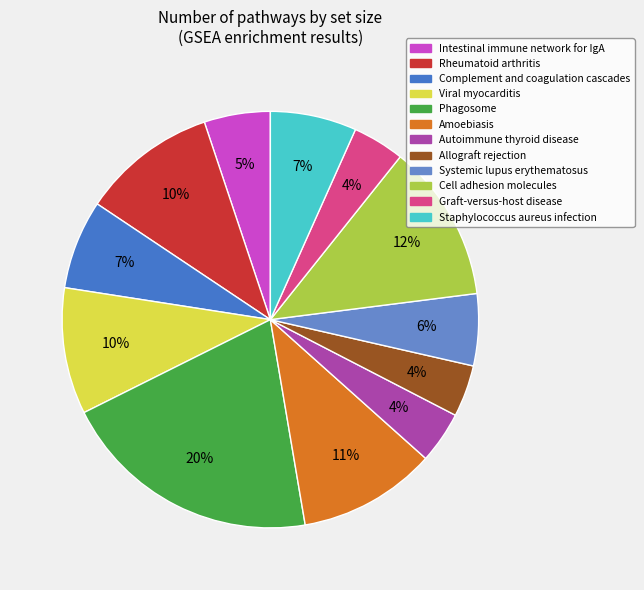

True or false: Phagosome accounts for 7% of the total.

False